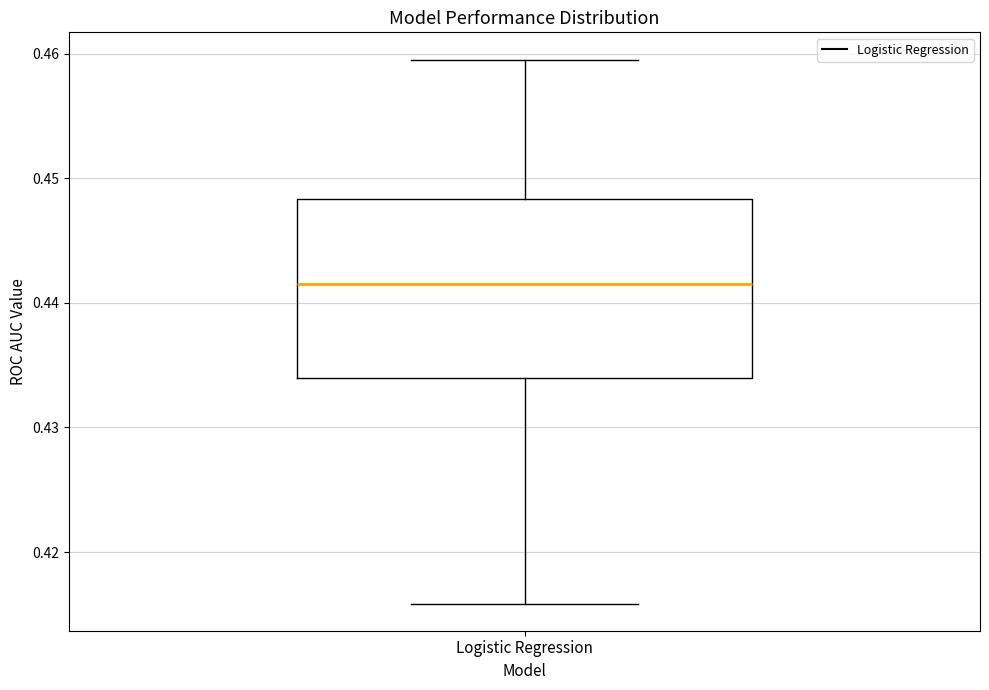

Where is the lower edge of the box for Logistic Regression on the y-axis? The values are not printed on the chart, so give them approximately, as read against the axis.

0.434